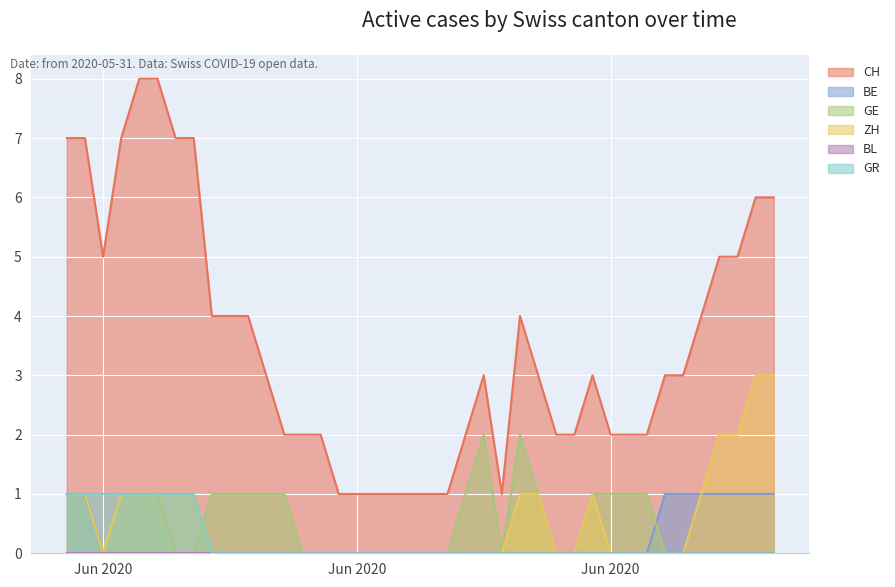

Does the chart display data point markers on the line(s)?

No